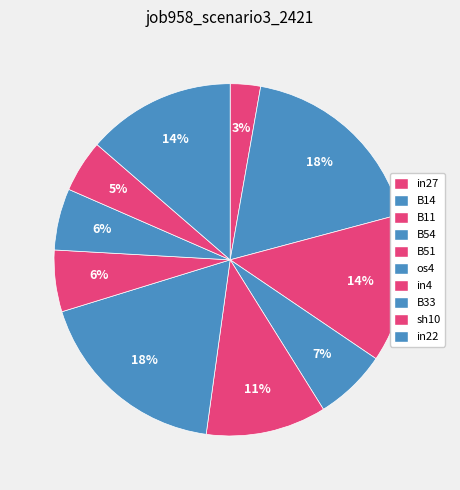

Is there a majority slice in this chart?

No